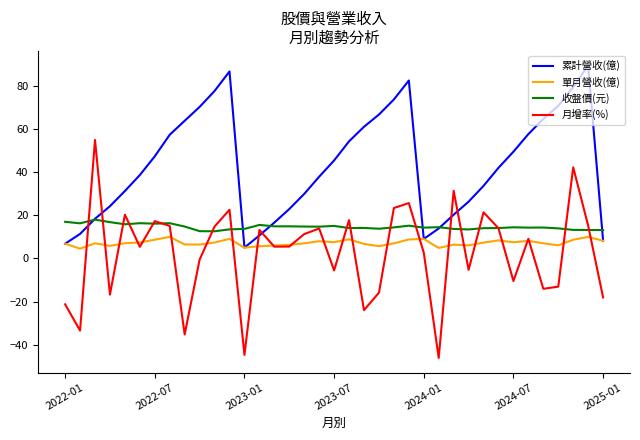

Rank the series by their maximum value, from lowest to highest.

單月營收(億), 收盤價(元), 月增率(%), 累計營收(億)